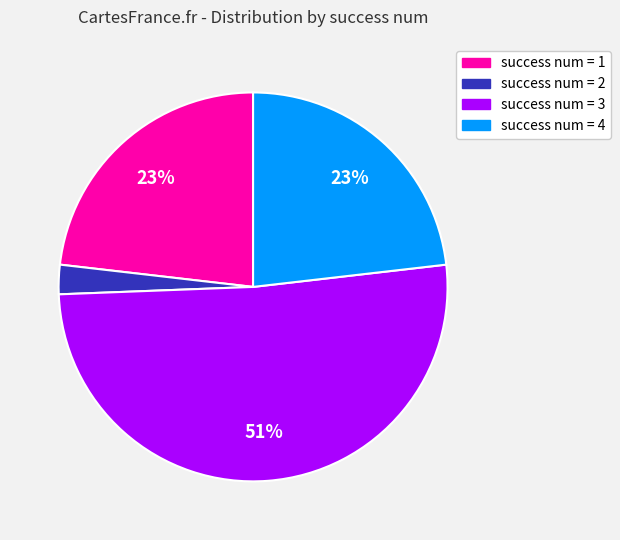

True or false: success num = 4 accounts for 23% of the total.

True